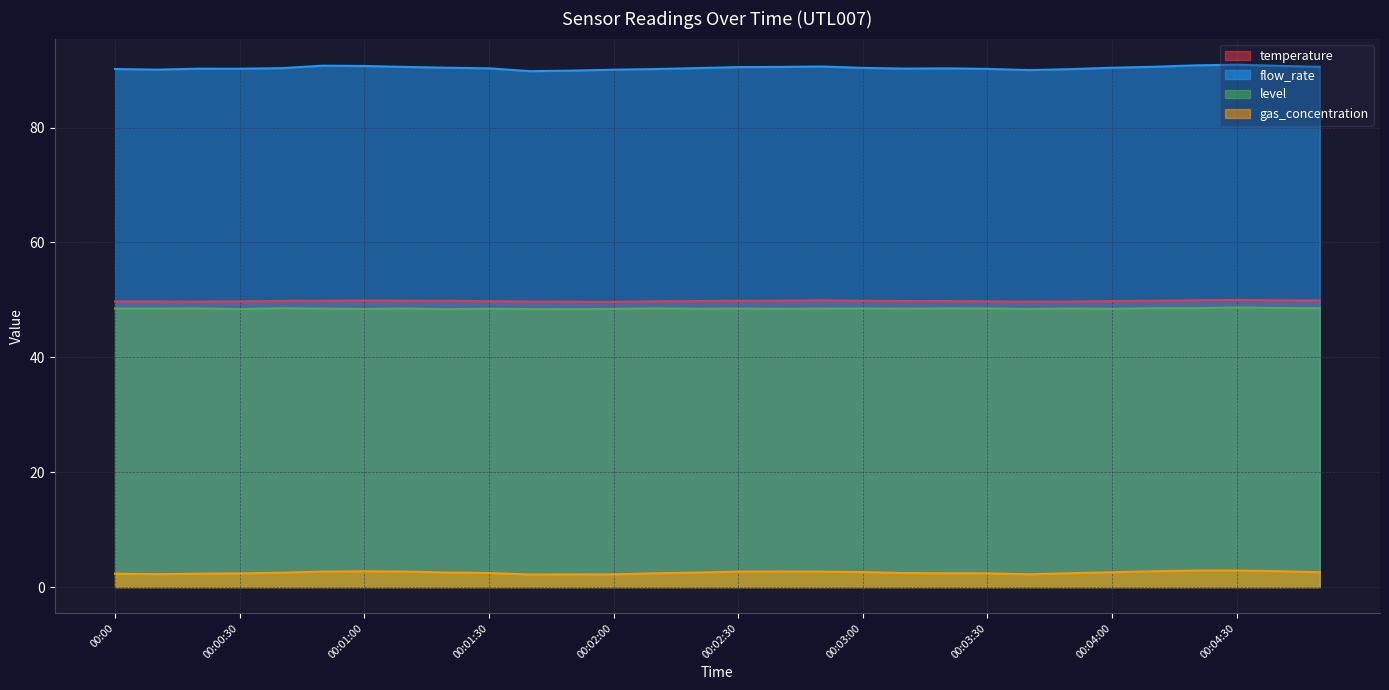

Count the number of categories in the chart.

30